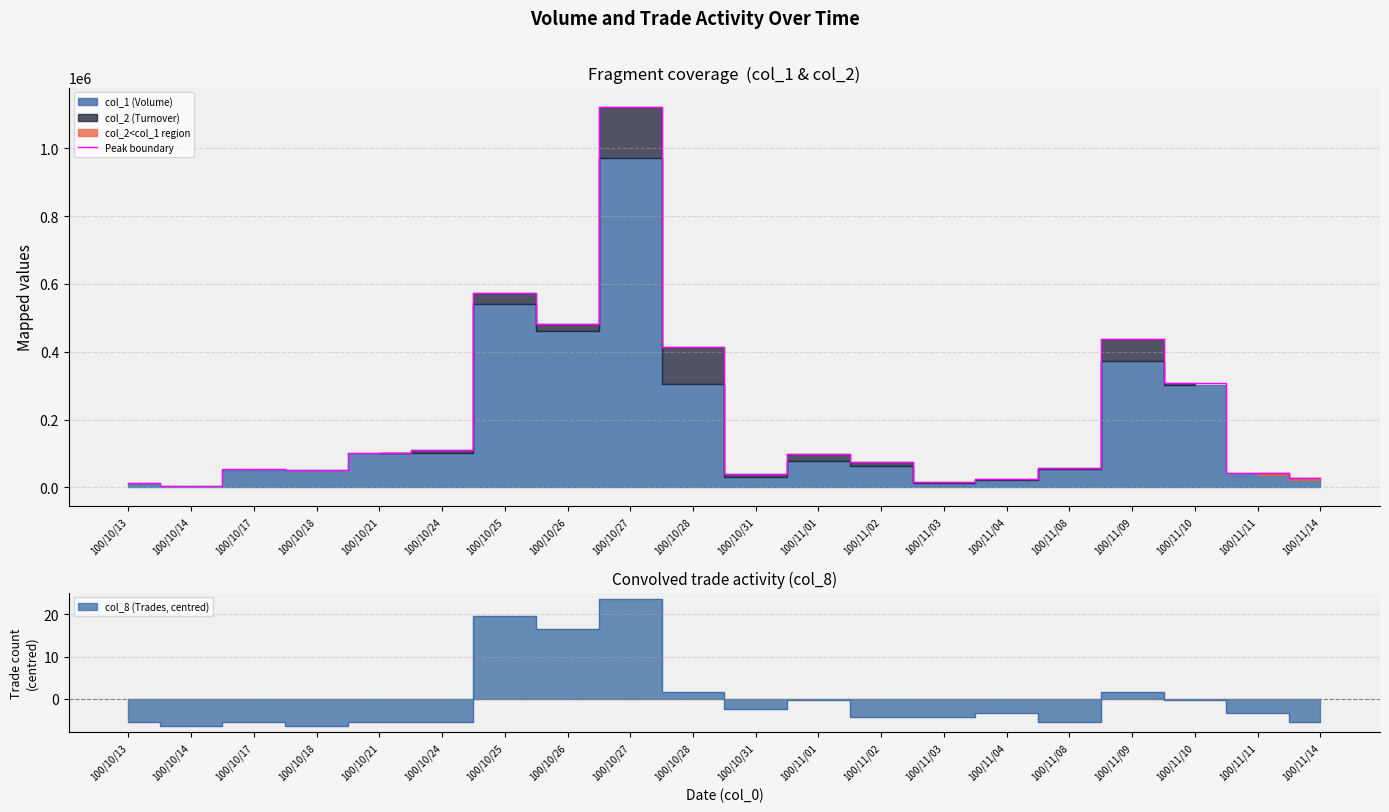

Which has a higher value, 100/10/18 or 100/11/08?

100/11/08